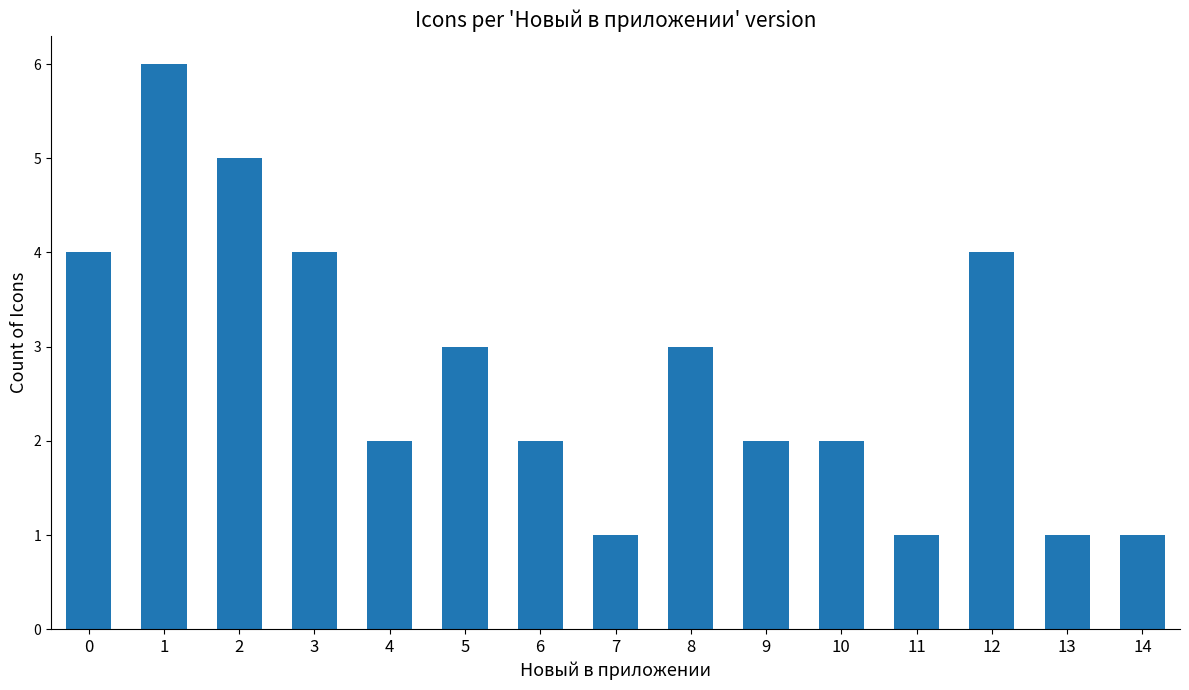

How many data points does each series have?

15